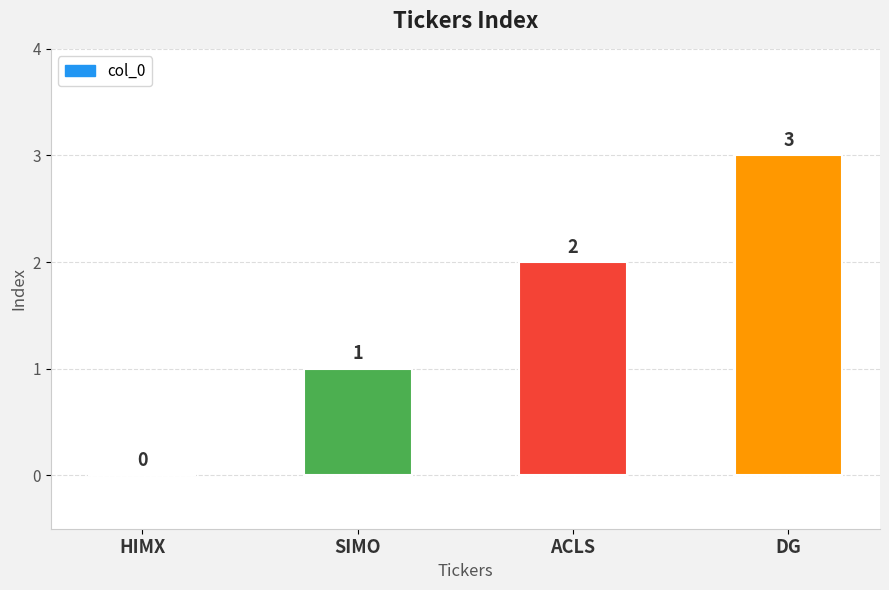

What is the sum of all values?

6